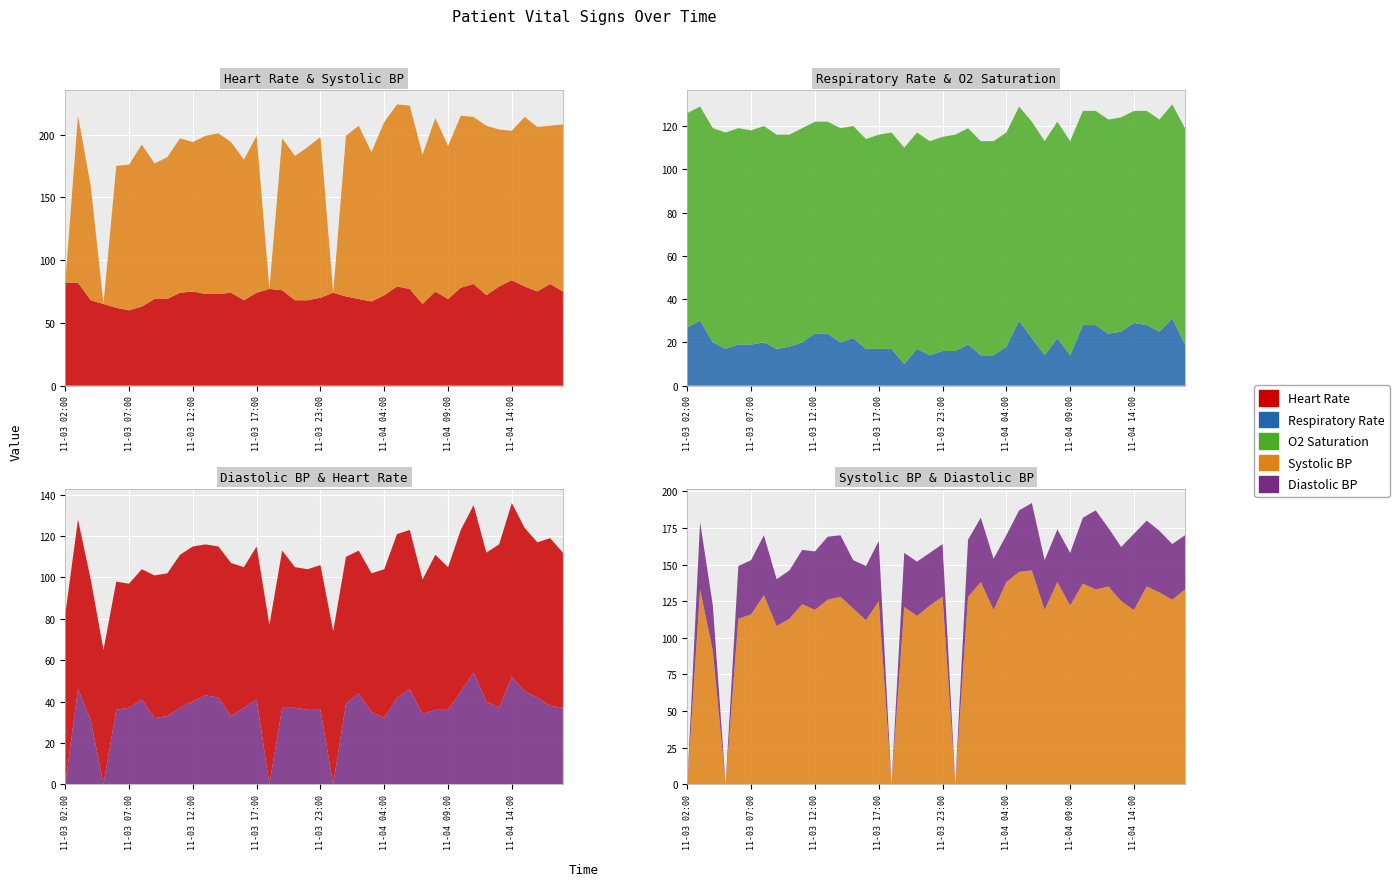

Reading right to left, what are all the values shown in this chart?

Heart Rate: 11-04 18:00=75	11-04 17:00=81	11-04 16:00=75	11-04 15:00=79	11-04 14:00=84	11-04 13:00=79	11-04 12:00=72	11-04 11:00=81	11-04 10:00=78	11-04 09:00=69	11-04 08:00=75	11-04 07:00=65	11-04 06:00=77	11-04 05:00=79	11-04 04:00=72	11-04 03:00=67	11-04 02:00=69	11-04 01:00=71	11-04 00:00=74	11-03 23:00=70	11-03 22:00=68	11-03 21:00=68	11-03 20:00=76	11-03 19:04=77	11-03 17:00=74	11-03 16:00=68	11-03 15:00=74	11-03 14:00=73	11-03 13:00=73	11-03 12:00=75	11-03 11:00=74	11-03 10:00=69	11-03 09:00=69	11-03 08:00=63	11-03 07:00=60	11-03 06:00=62	11-03 05:00=65	11-03 04:00=68	11-03 03:00=82	11-03 02:00=82
Respiratory Rate: 11-04 18:00=19	11-04 17:00=31	11-04 16:00=25	11-04 15:00=28	11-04 14:00=29	11-04 13:00=25	11-04 12:00=24	11-04 11:00=28	11-04 10:00=28	11-04 09:00=14	11-04 08:00=22	11-04 07:00=14	11-04 06:00=22	11-04 05:00=30	11-04 04:00=18	11-04 03:00=14	11-04 02:00=14	11-04 01:00=19	11-04 00:00=16	11-03 23:00=16	11-03 22:00=14	11-03 21:00=17	11-03 20:00=10	11-03 19:04=17	11-03 17:00=17	11-03 16:00=17	11-03 15:00=22	11-03 14:00=20	11-03 13:00=24	11-03 12:00=24	11-03 11:00=20	11-03 10:00=18	11-03 09:00=17	11-03 08:00=20	11-03 07:00=19	11-03 06:00=19	11-03 05:00=17	11-03 04:00=20	11-03 03:00=30	11-03 02:00=27
O2 Saturation: 11-04 18:00=100	11-04 17:00=99	11-04 16:00=98	11-04 15:00=99	11-04 14:00=98	11-04 13:00=99	11-04 12:00=99	11-04 11:00=99	11-04 10:00=99	11-04 09:00=99	11-04 08:00=100	11-04 07:00=99	11-04 06:00=100	11-04 05:00=99	11-04 04:00=99	11-04 03:00=99	11-04 02:00=99	11-04 01:00=100	11-04 00:00=100	11-03 23:00=99	11-03 22:00=99	11-03 21:00=100	11-03 20:00=100	11-03 19:04=100	11-03 17:00=99	11-03 16:00=97	11-03 15:00=98	11-03 14:00=99	11-03 13:00=98	11-03 12:00=98	11-03 11:00=99	11-03 10:00=98	11-03 09:00=99	11-03 08:00=100	11-03 07:00=99	11-03 06:00=100	11-03 05:00=100	11-03 04:00=99	11-03 03:00=99	11-03 02:00=99
Systolic BP: 11-04 18:00=133	11-04 17:00=126	11-04 16:00=131	11-04 15:00=135	11-04 14:00=119	11-04 13:00=125	11-04 12:00=135	11-04 11:00=133	11-04 10:00=137	11-04 09:00=122	11-04 08:00=138	11-04 07:00=119	11-04 06:00=146	11-04 05:00=145	11-04 04:00=138	11-04 03:00=119	11-04 02:00=138	11-04 01:00=128	11-04 00:00=0	11-03 23:00=128	11-03 22:00=122	11-03 21:00=115	11-03 20:00=121	11-03 19:04=0	11-03 17:00=125	11-03 16:00=112	11-03 15:00=120	11-03 14:00=128	11-03 13:00=126	11-03 12:00=119	11-03 11:00=123	11-03 10:00=113	11-03 09:00=108	11-03 08:00=129	11-03 07:00=116	11-03 06:00=113	11-03 05:00=0	11-03 04:00=91	11-03 03:00=133	11-03 02:00=0
Diastolic BP: 11-04 18:00=37	11-04 17:00=38	11-04 16:00=42	11-04 15:00=45	11-04 14:00=52	11-04 13:00=37	11-04 12:00=40	11-04 11:00=54	11-04 10:00=45	11-04 09:00=36	11-04 08:00=36	11-04 07:00=34	11-04 06:00=46	11-04 05:00=42	11-04 04:00=32	11-04 03:00=35	11-04 02:00=44	11-04 01:00=39	11-04 00:00=0	11-03 23:00=36	11-03 22:00=36	11-03 21:00=37	11-03 20:00=37	11-03 19:04=0	11-03 17:00=41	11-03 16:00=37	11-03 15:00=33	11-03 14:00=42	11-03 13:00=43	11-03 12:00=40	11-03 11:00=37	11-03 10:00=33	11-03 09:00=32	11-03 08:00=41	11-03 07:00=37	11-03 06:00=36	11-03 05:00=0	11-03 04:00=31	11-03 03:00=46	11-03 02:00=0